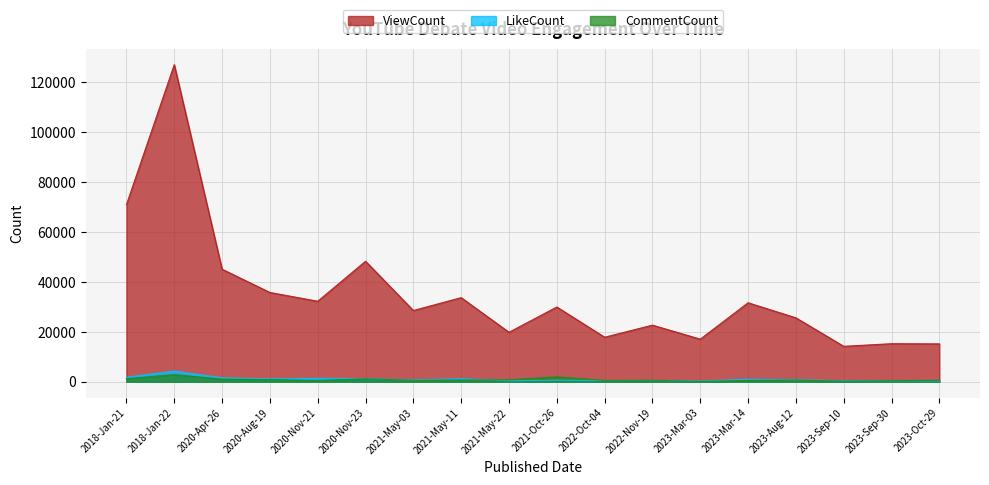

List the labels in order of CommentCount value, smallest first.

2023-Mar-03, 2023-Sep-10, 2023-Sep-30, 2020-Nov-21, 2023-Mar-14, 2022-Oct-04, 2021-May-03, 2023-Oct-29, 2022-Nov-19, 2021-May-11, 2023-Aug-12, 2021-May-22, 2020-Aug-19, 2020-Apr-26, 2020-Nov-23, 2018-Jan-21, 2021-Oct-26, 2018-Jan-22